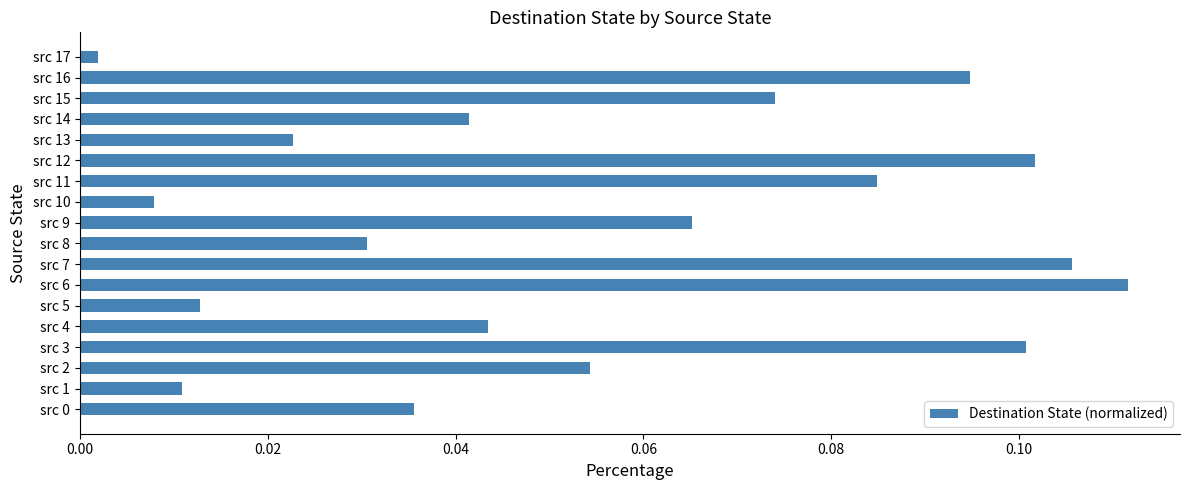

Which category has the lowest value across all series?

src 17